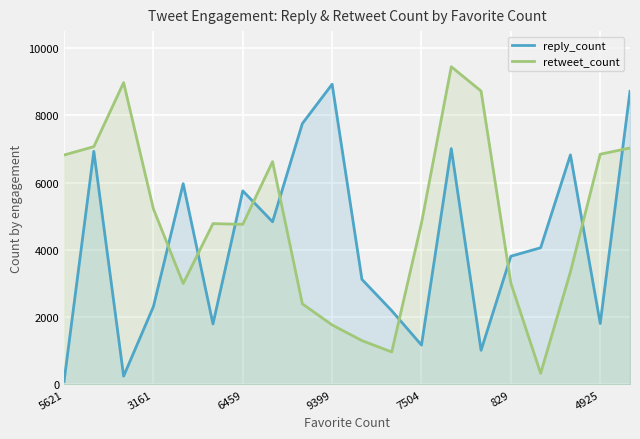

At how many categories does at least one series exceed 2292?

19